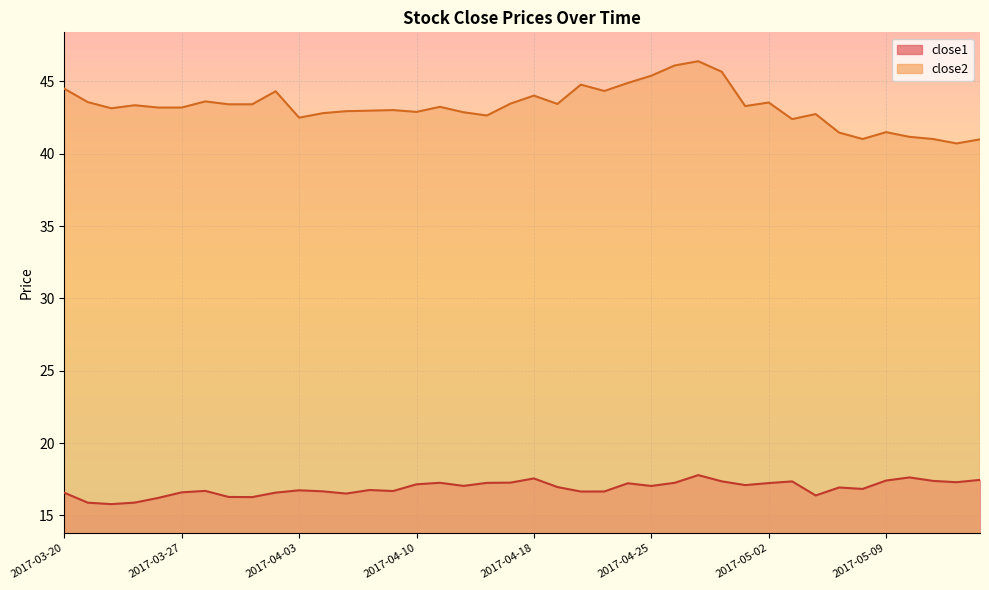

What is the sum of all close1 values?

675.5